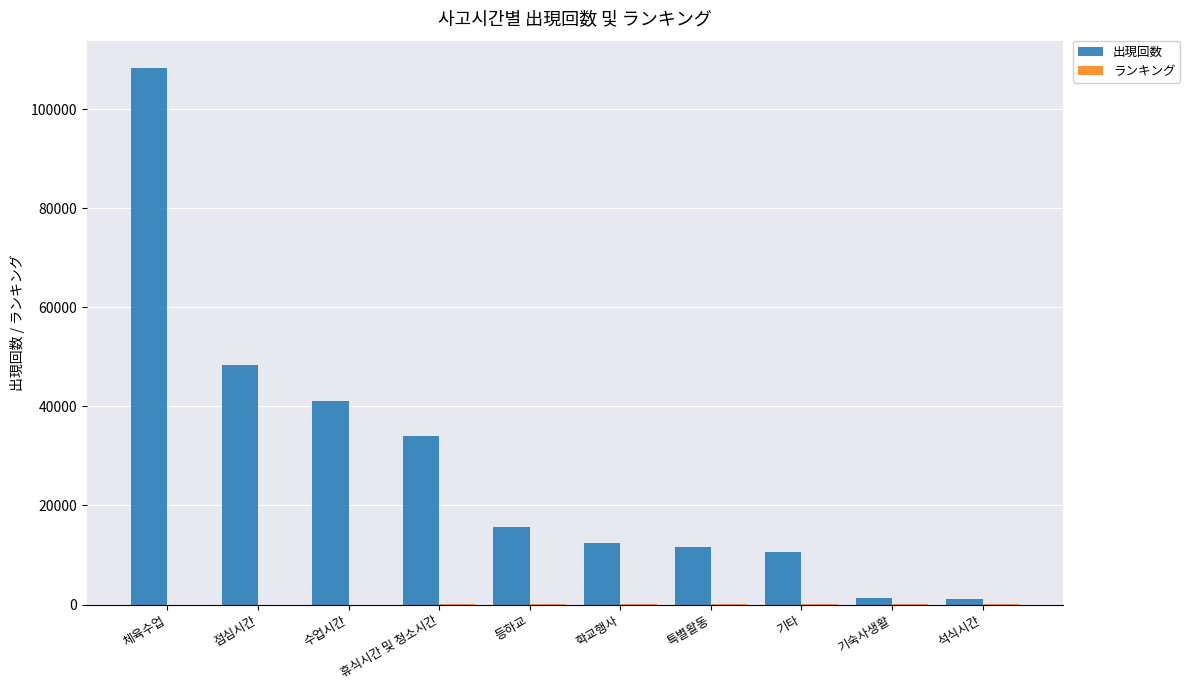

At which label does 出現回数 reach its peak?

체육수업